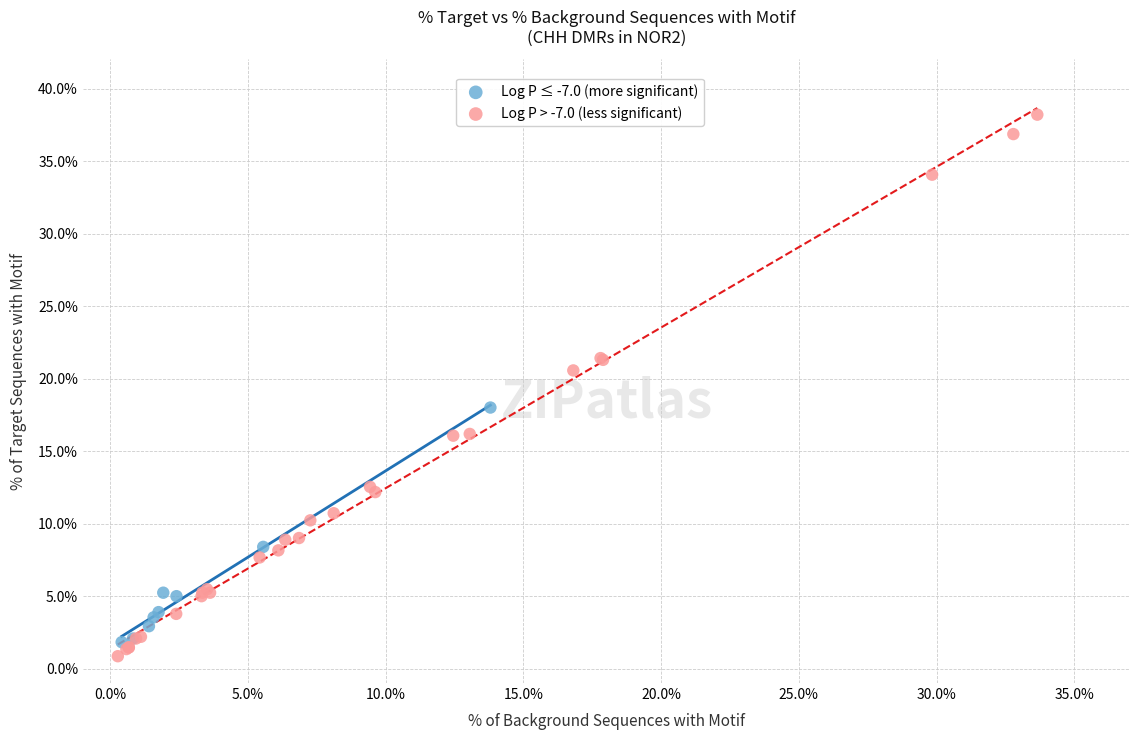

What are all the series names shown in the legend?

Log P ≤ -7.0 (more significant), Log P > -7.0 (less significant)